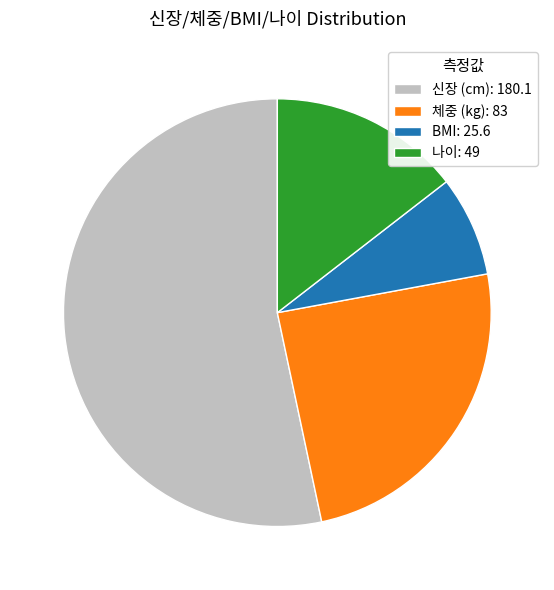

How many segments does this pie chart have?

4